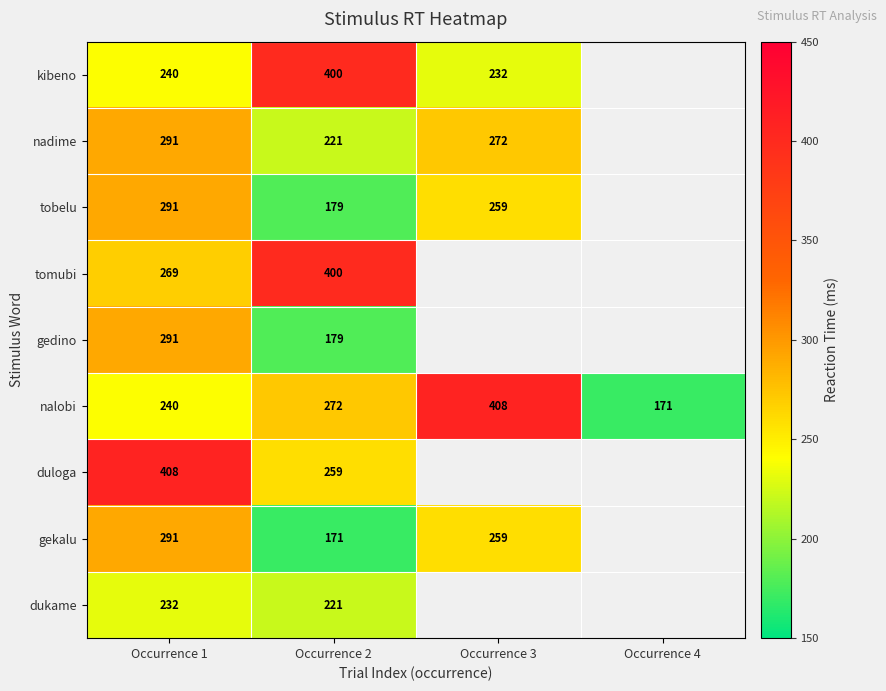

At which label is nalobi closest to 289?

Occurrence 2